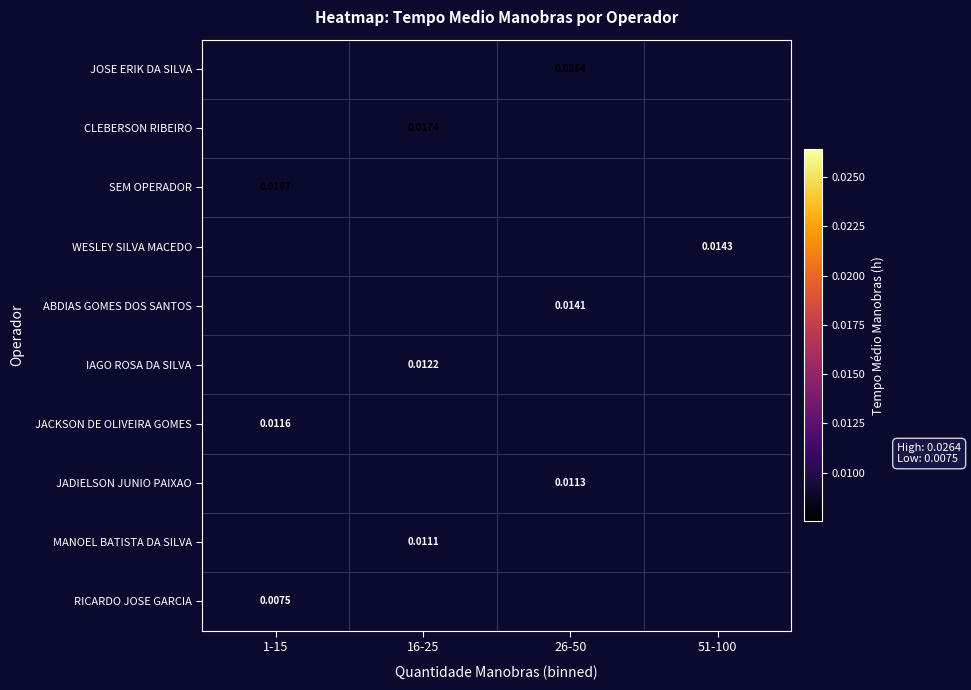

At which label is RICARDO JOSE GARCIA closest to 0?

1-15